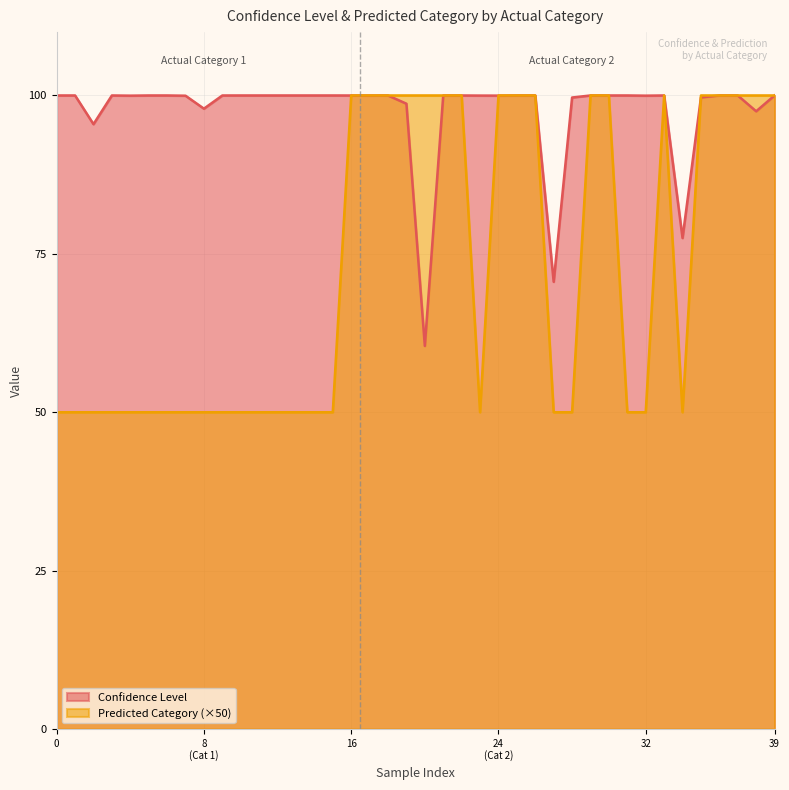

Rank the series by their average value, from lowest to highest.

Predicted Category (×50), Confidence Level